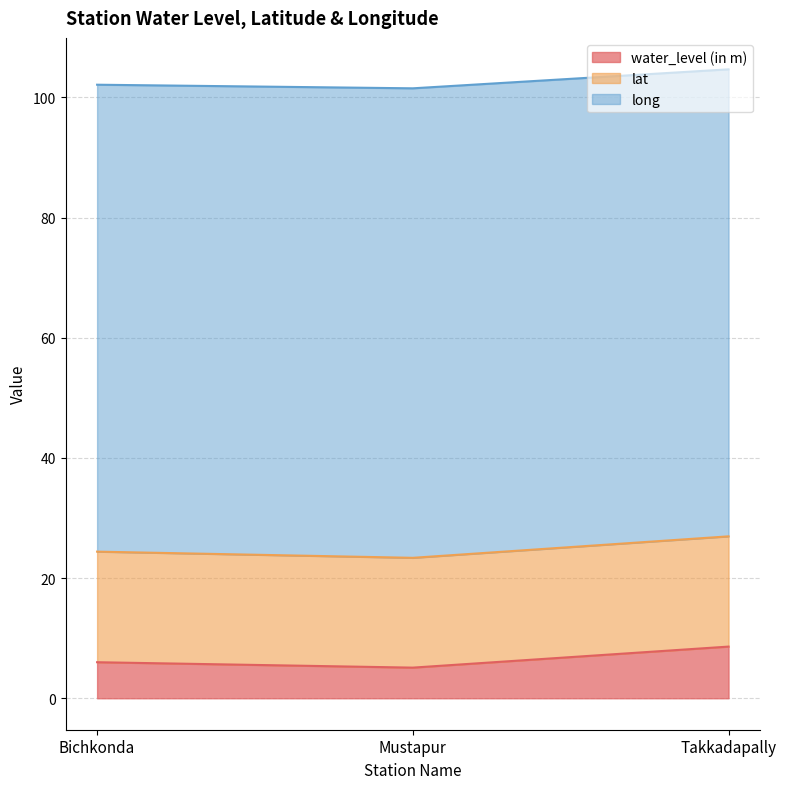

Which category has the lowest value across all series?

Mustapur